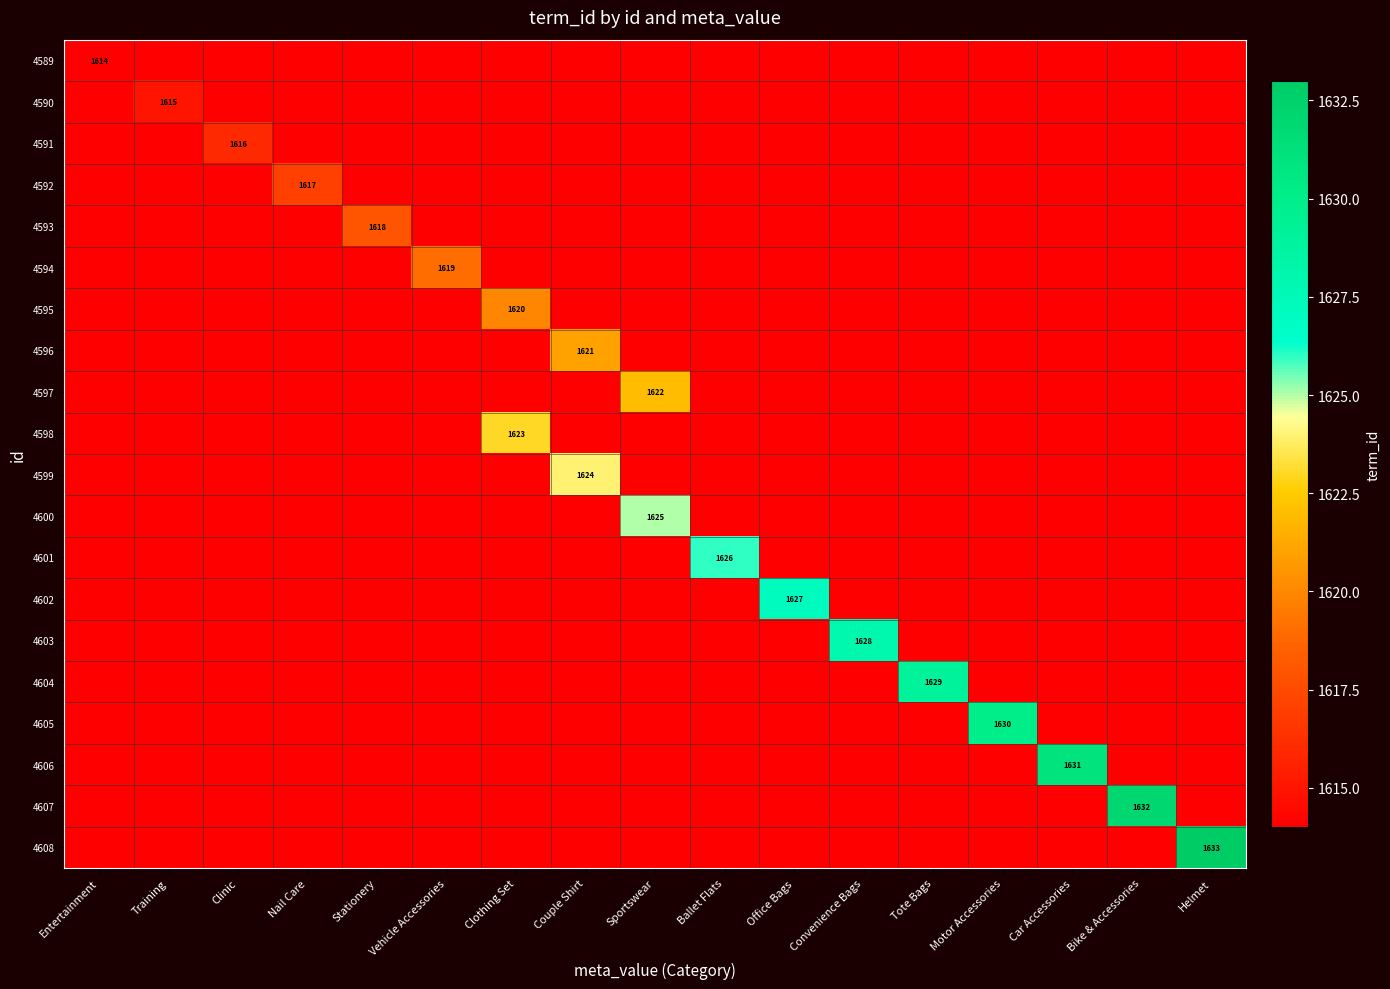

What is the difference between the highest and lowest values at Nail Care?

3